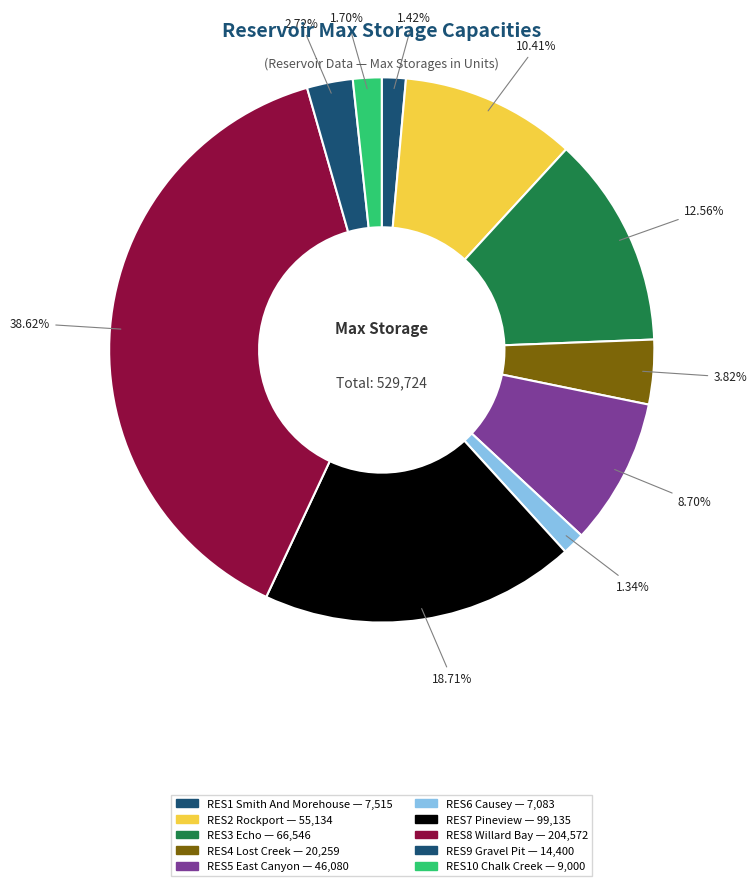

How many slices are in this pie chart?

10